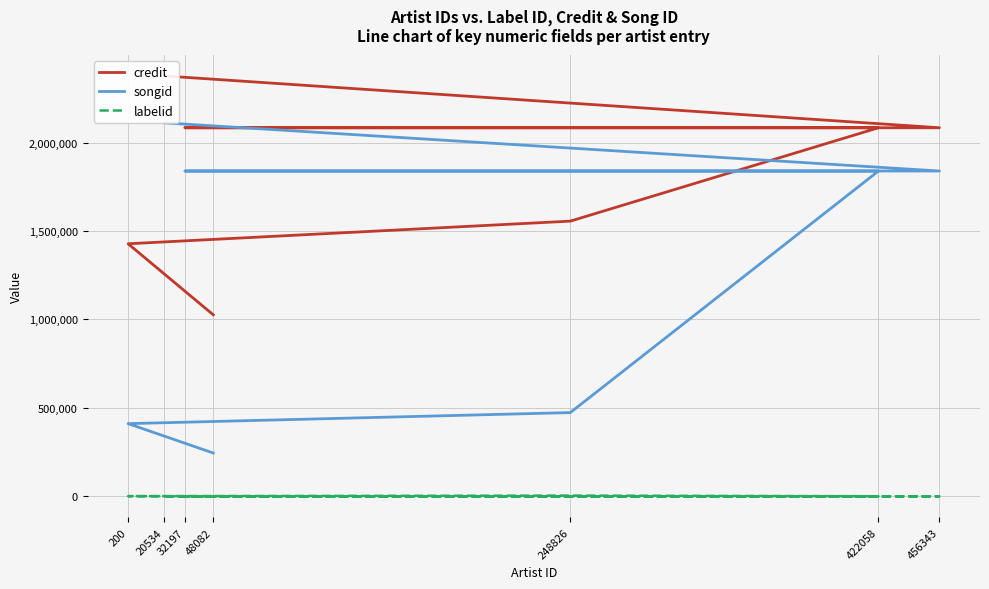

Which category has the lowest value across all series?

48082